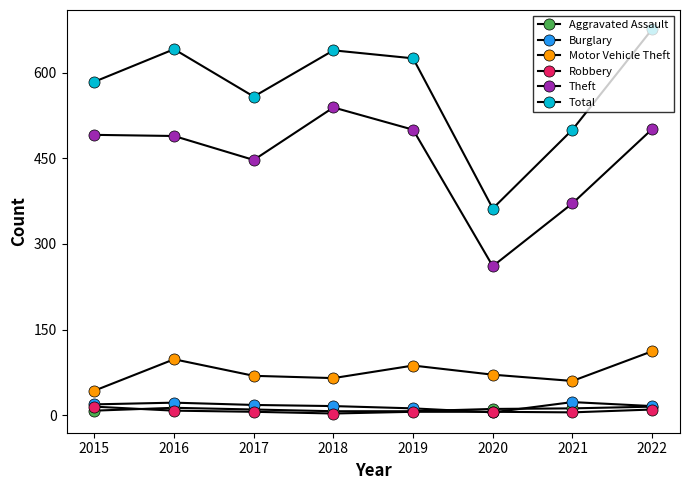

Count the number of data series in this chart.

6